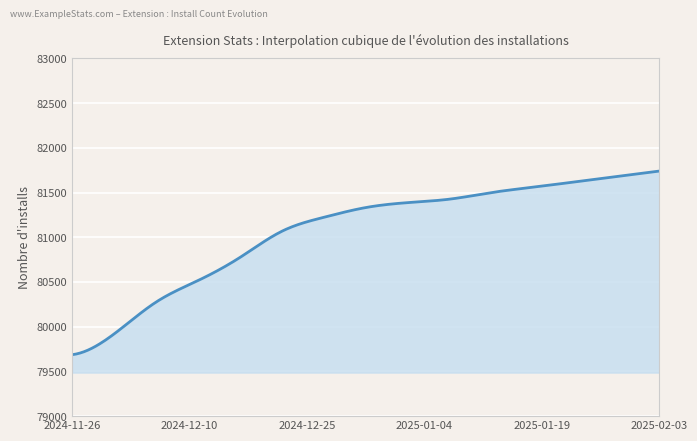

What is the difference between the maximum and second lowest values?

2049.9